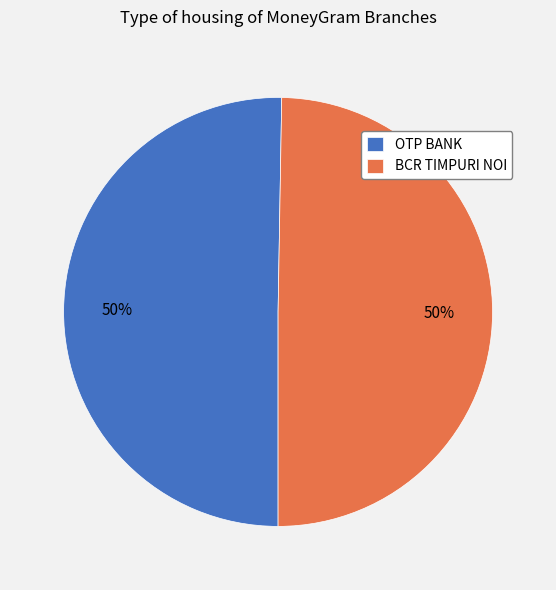

To the nearest percent, what is the average slice percentage?

50%